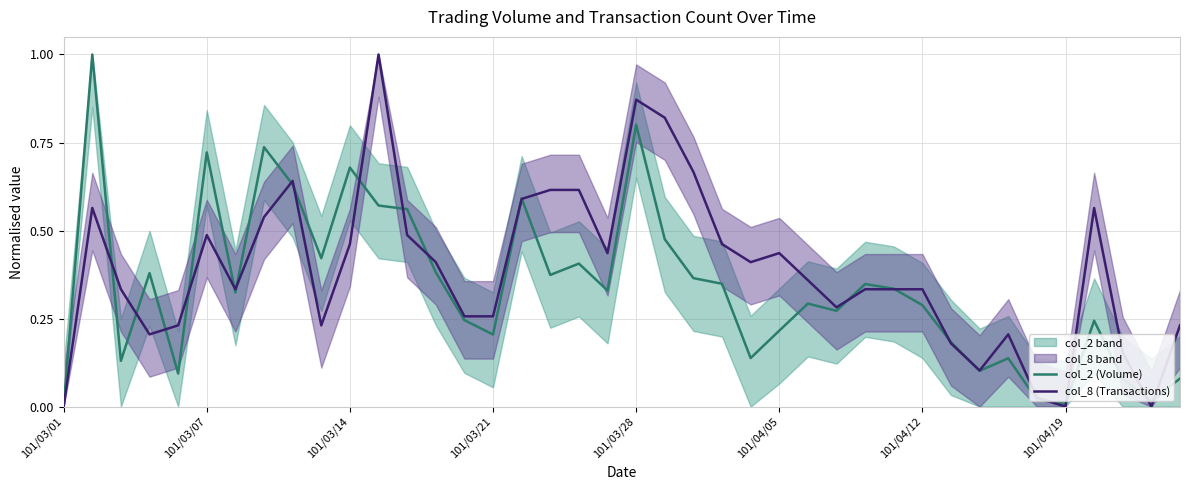

How many categories are shown in the chart?

40